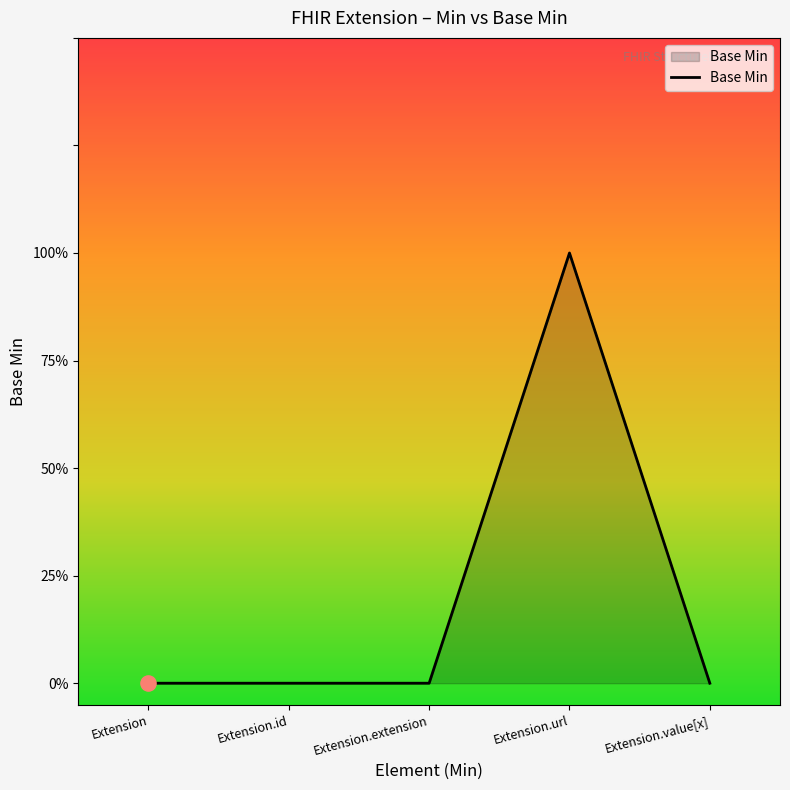

Between Extension.extension and Extension, which is larger?

Extension.extension